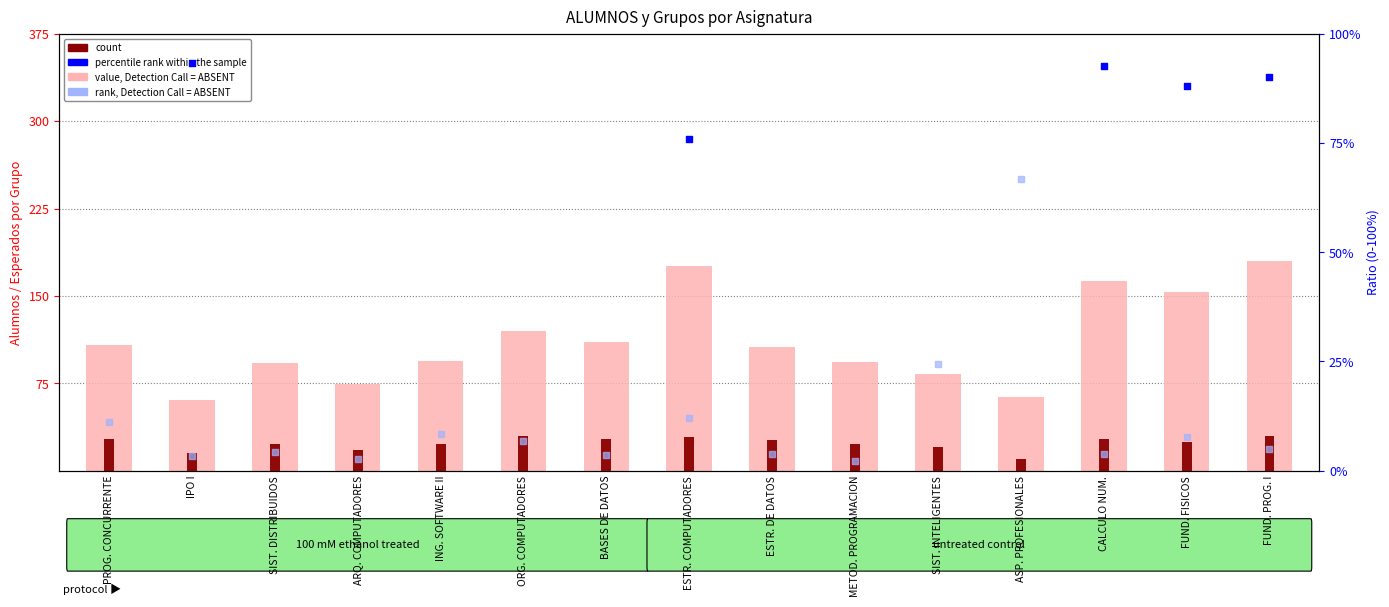

Which series contains the highest Y value?

percentile rank within the sample